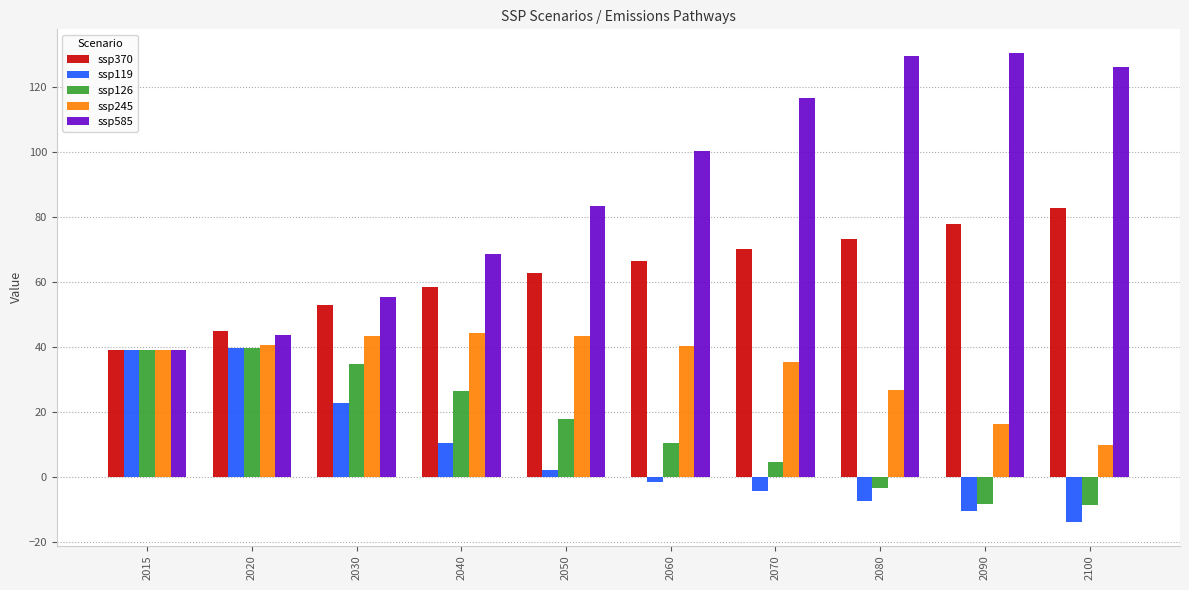

What is the minimum value shown in the chart?

-13.9